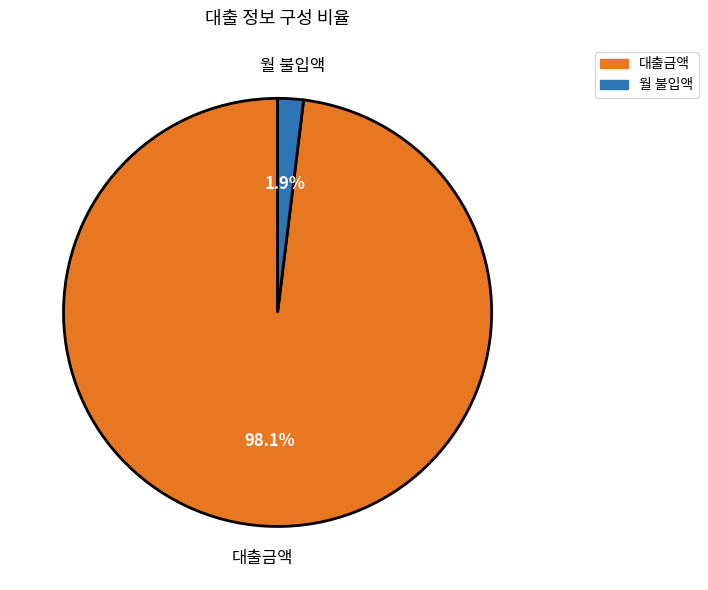

Which slice represents more than half of the pie?

대출금액